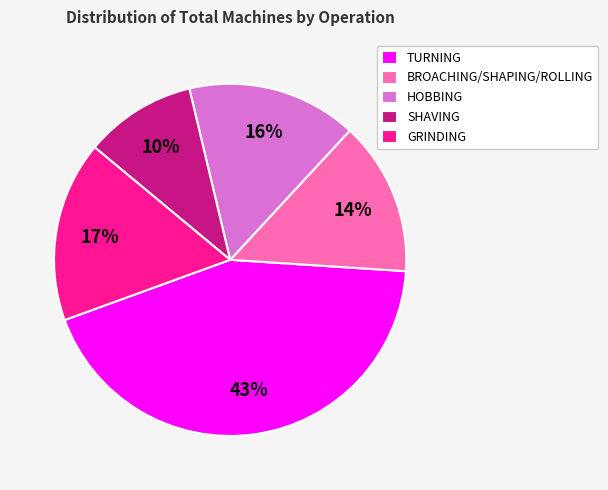

The BROACHING/SHAPING/ROLLING slice represents 22% of the pie. True or false?

False